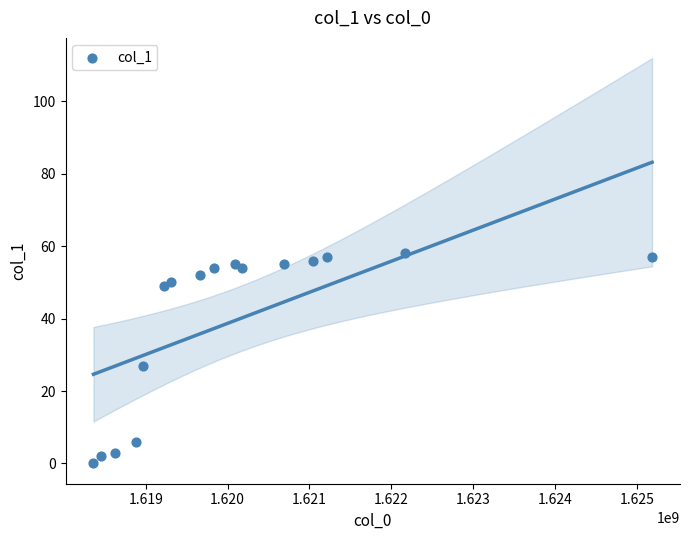

What Y value in the scatter plot is closest to 29?

27